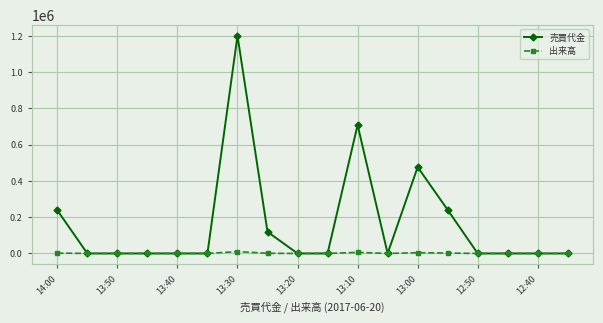

Which series has the largest total across all categories?

売買代金